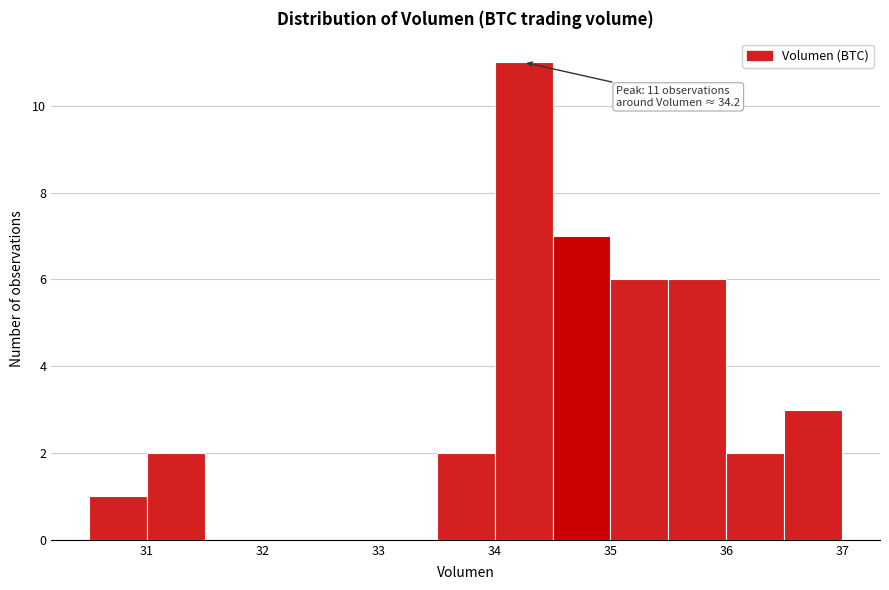

Over which range of the x-axis is the bar tallest?

34.0 to 34.5